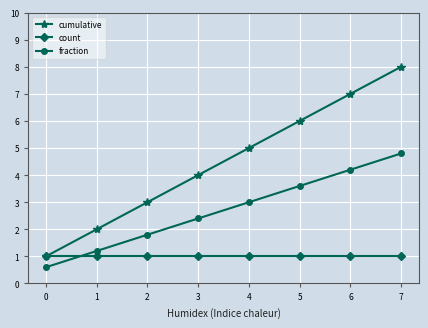

What is the difference between the maximum and minimum values in the fraction series?

4.2